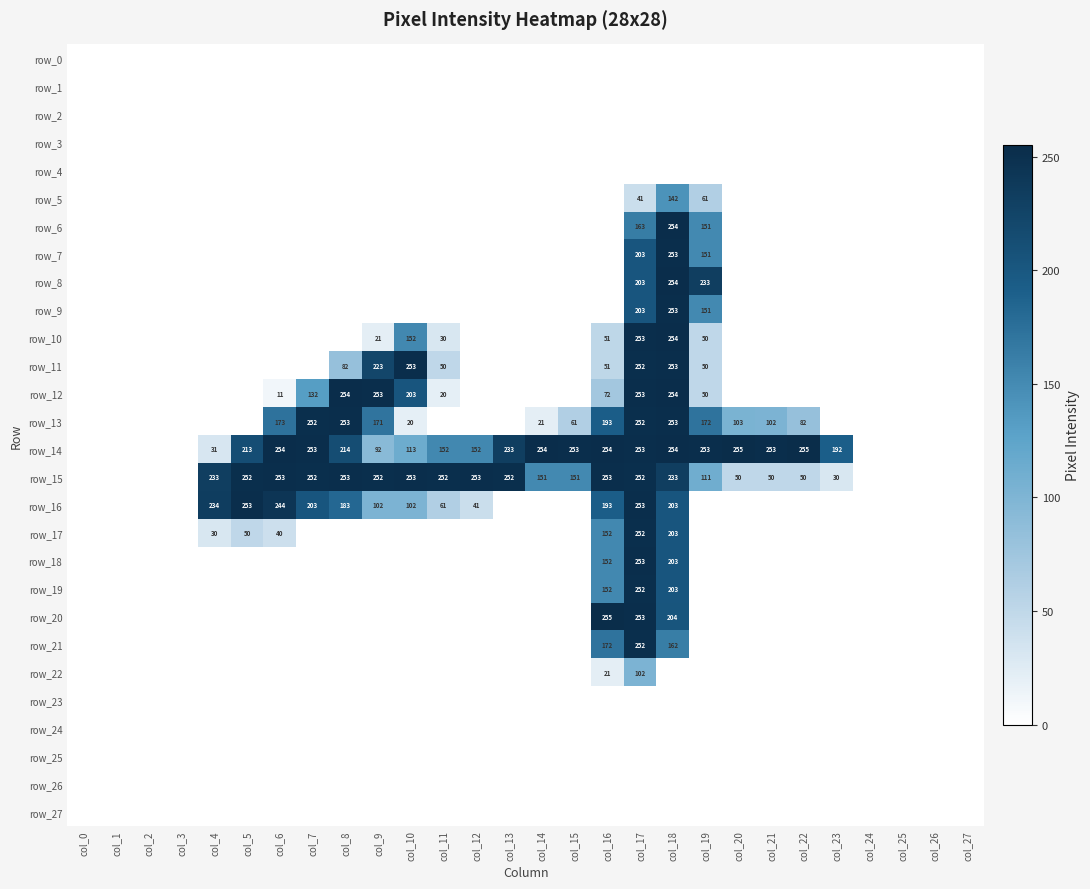

At which label is row_13 closest to 126?

col_20